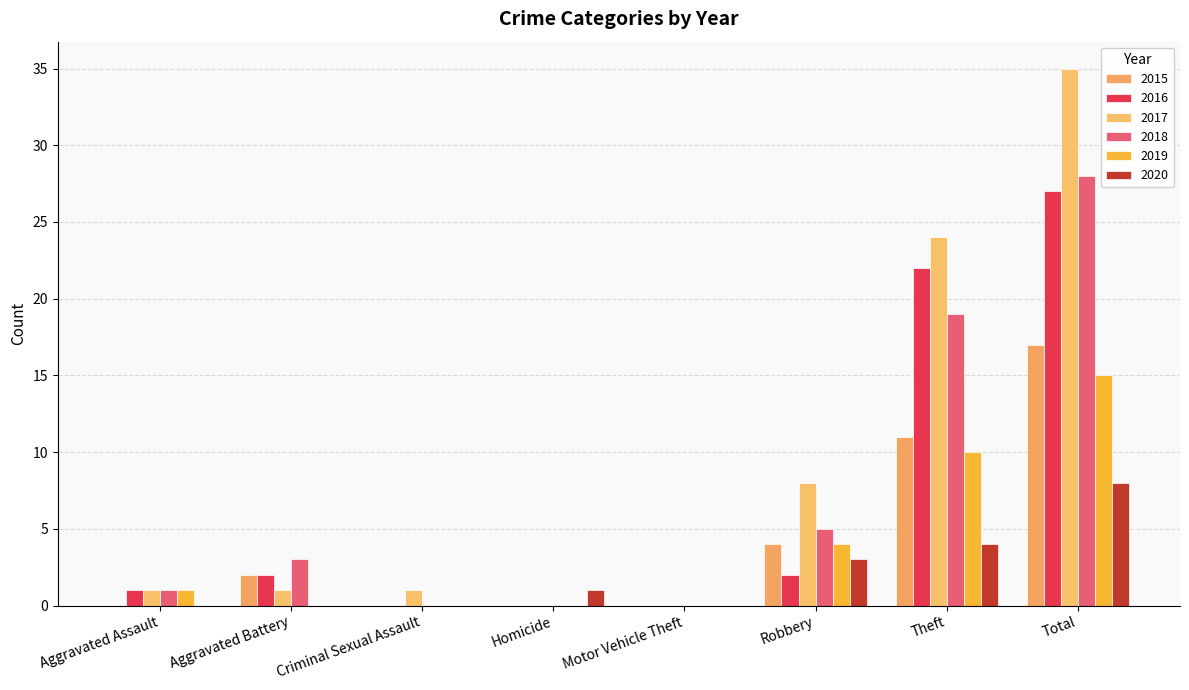

Which label corresponds to the largest value in the chart?

Total